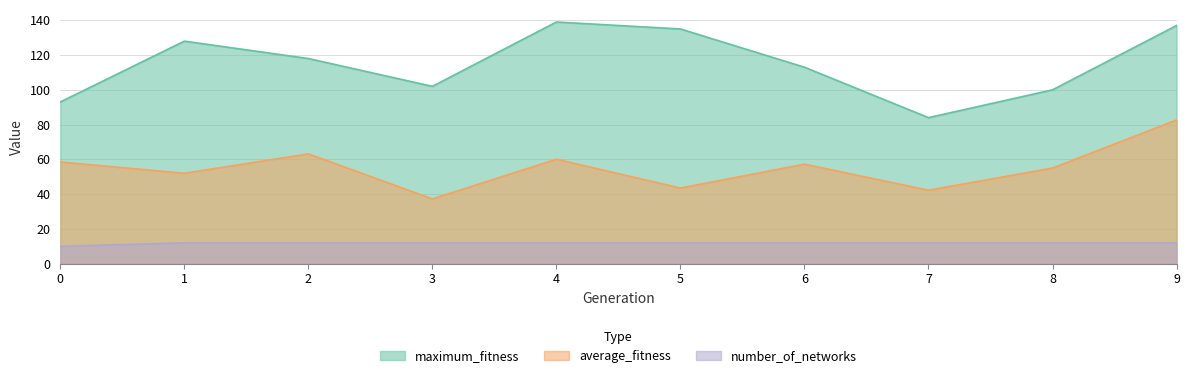

True or false: average_fitness and maximum_fitness cross at least once.

False